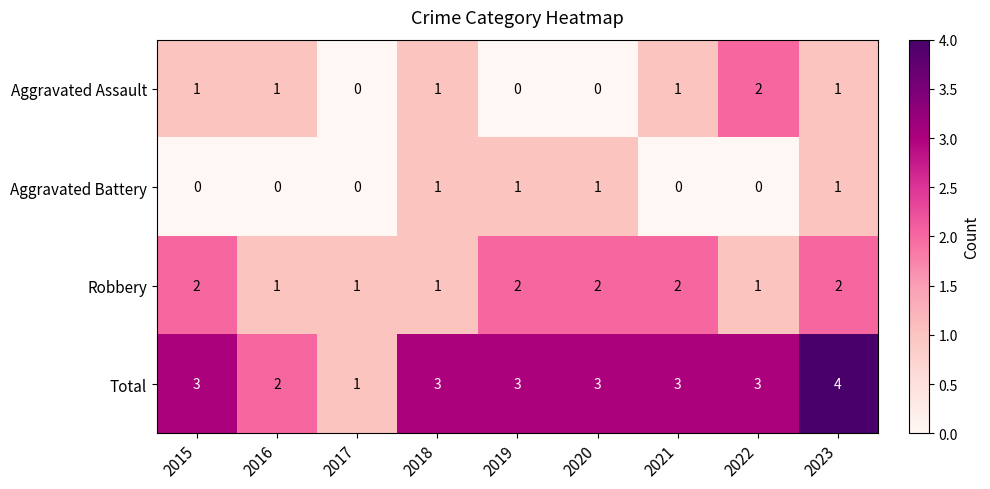

Read the Total value at 2023.

4